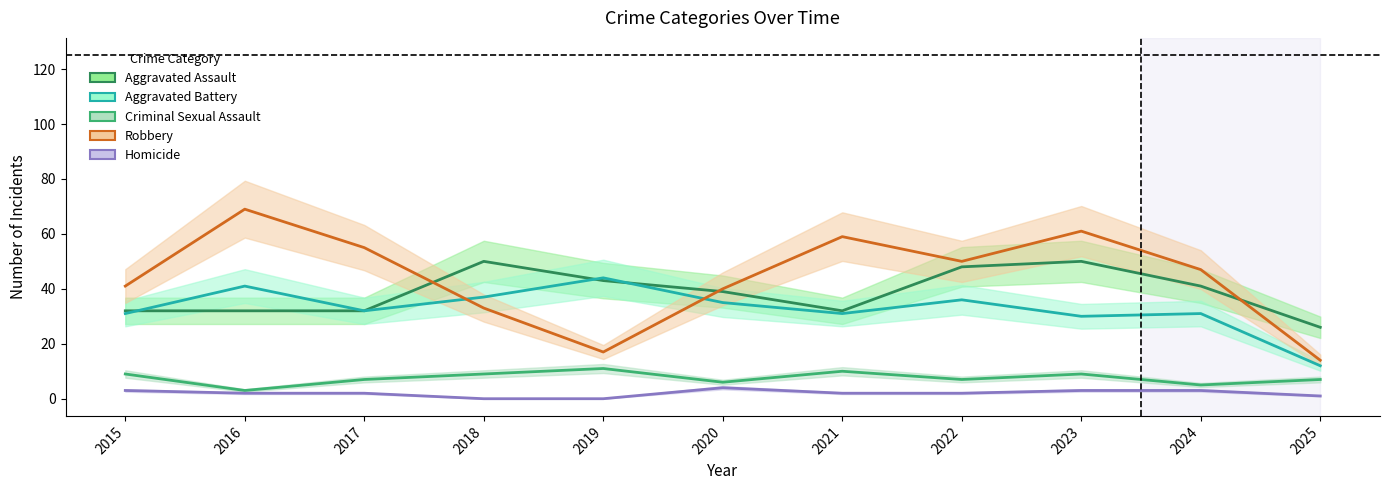

How many interior local peaks does the Aggravated Battery series have?

4